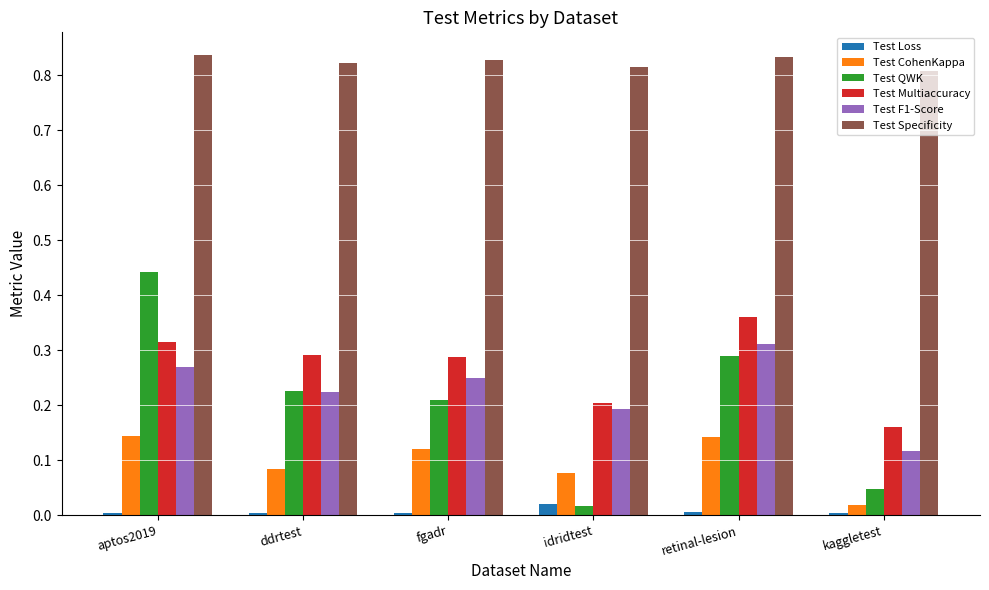

What is the sum of all Test Multiaccuracy values?

1.6